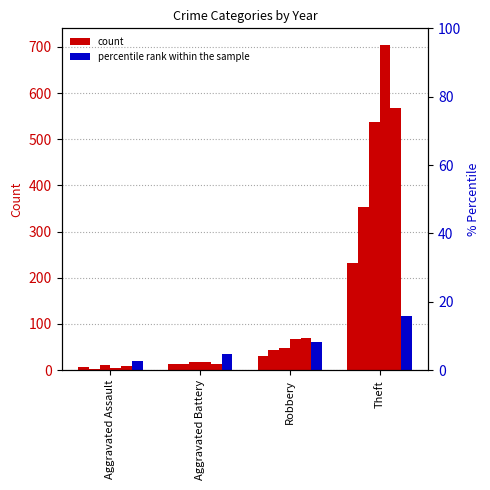

How many categories are shown in the chart?

4